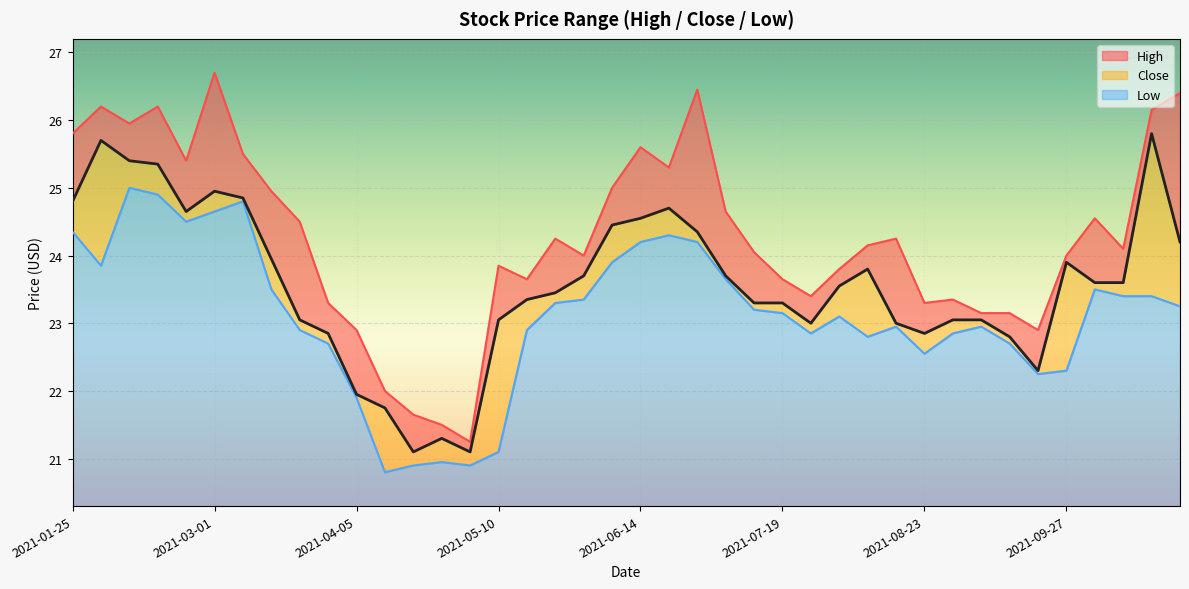

Does the chart display data point markers on the line(s)?

No